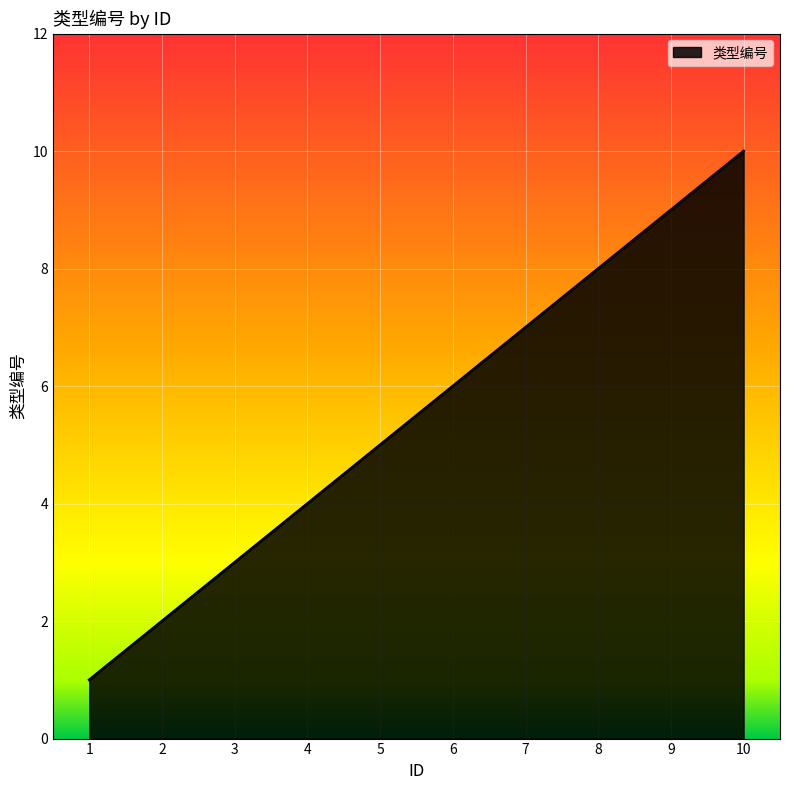

The chart shows a value of 5 at 5. True or false?

True